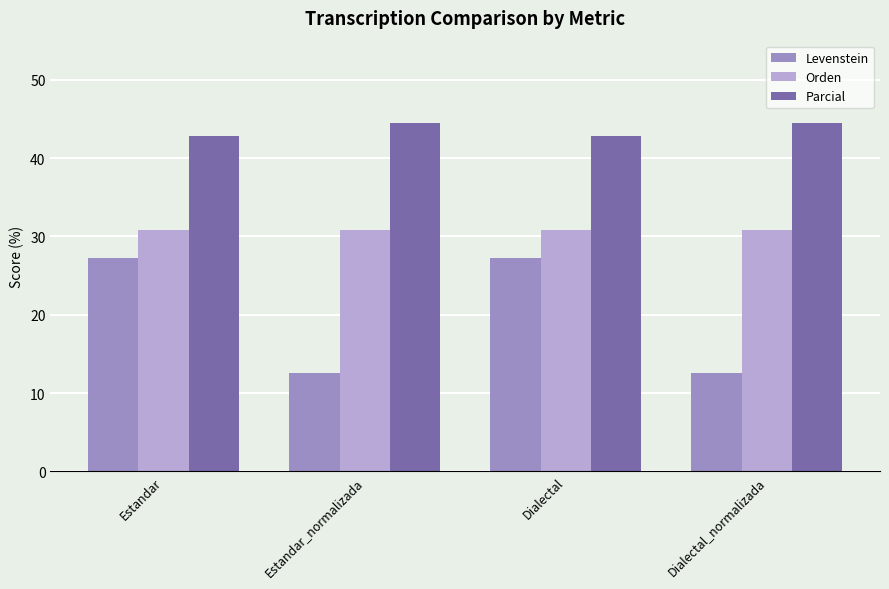

What is the greatest value displayed?

44.4